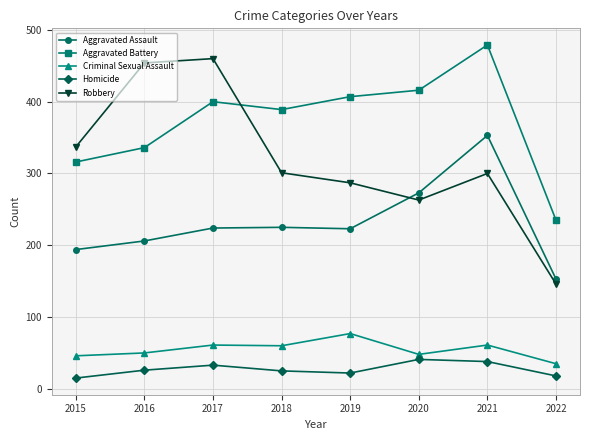

Is the value of Homicide at 2019 greater than the value of Aggravated Assault at 2021?

No